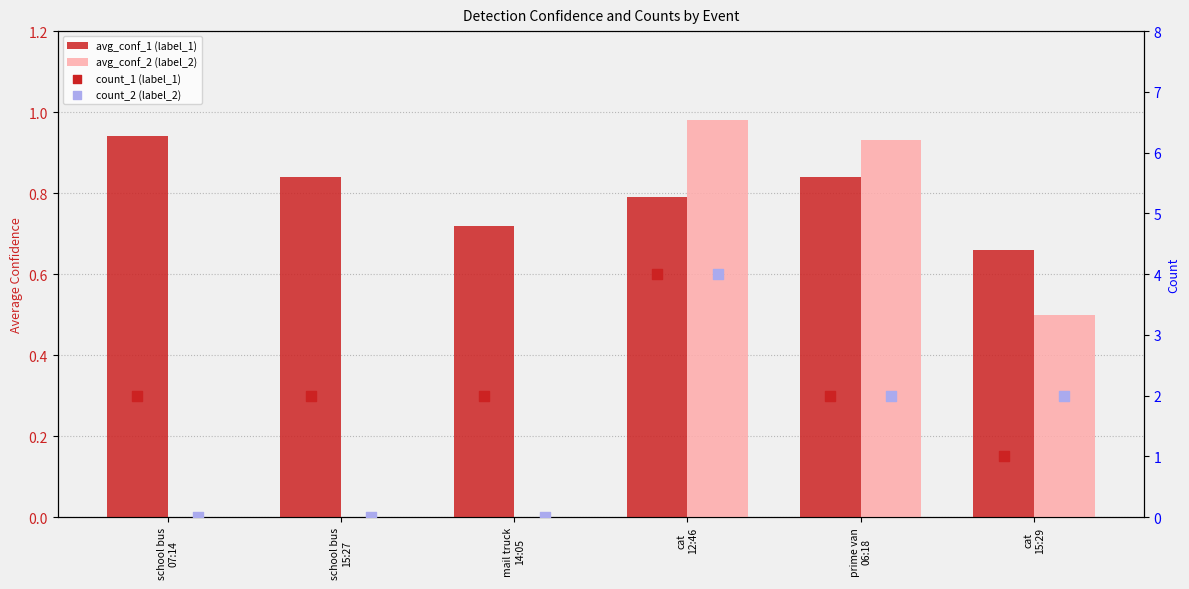

Is the value of avg_conf_1 (label_1) at mail truck
14:05 greater than the value of count_2 (label_2) at mail truck
14:05?

Yes